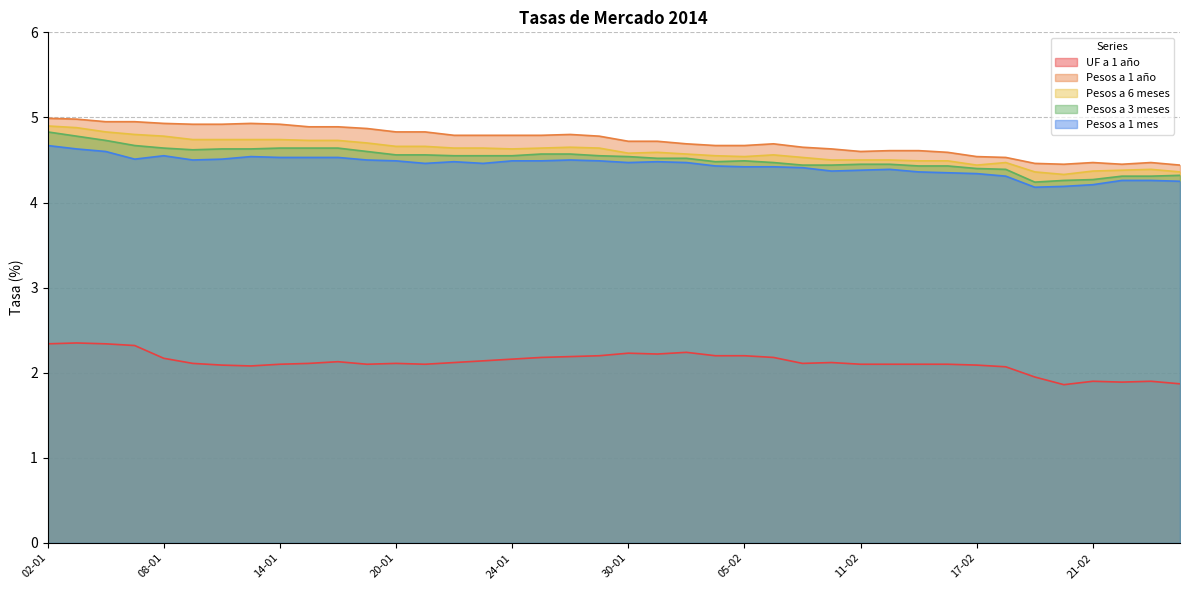

What is the sum of all Pesos a 1 mes values?

177.4